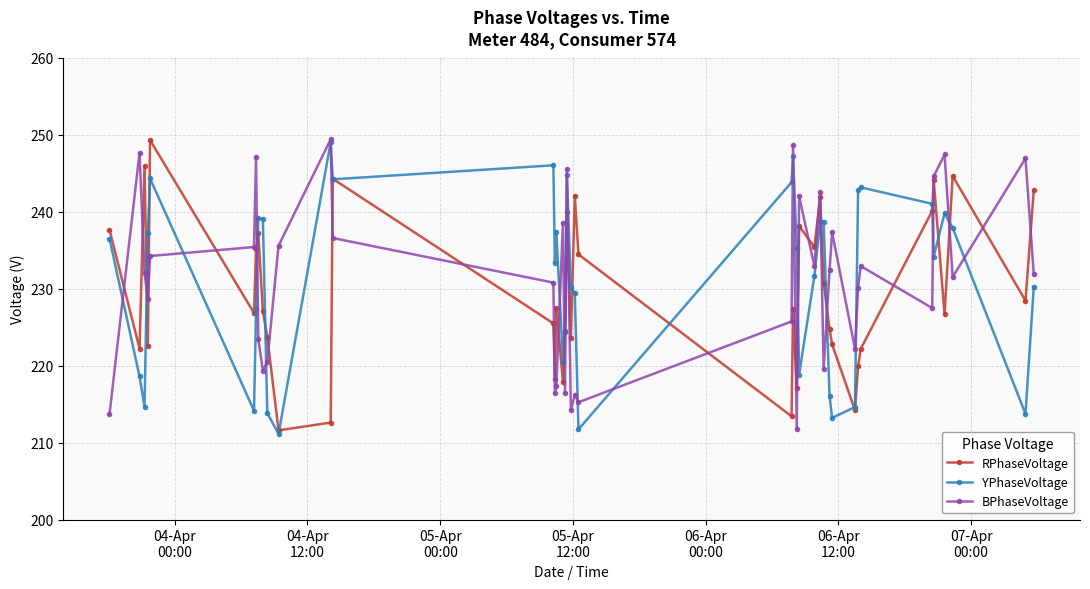

What is the difference between the maximum and minimum values in the BPhaseVoltage series?

37.6